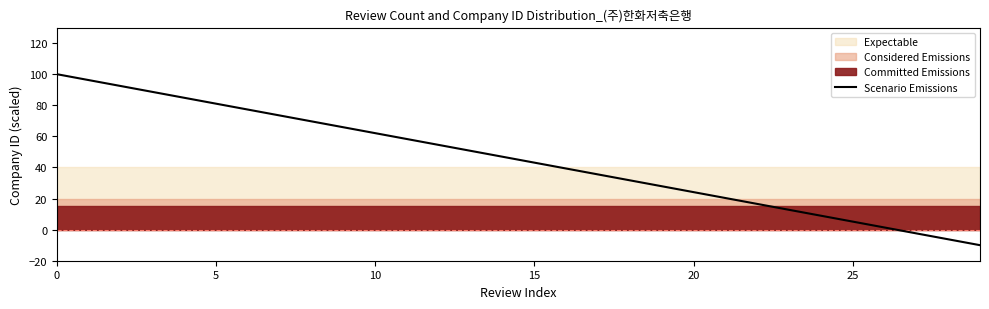

How many negative values are there?

3